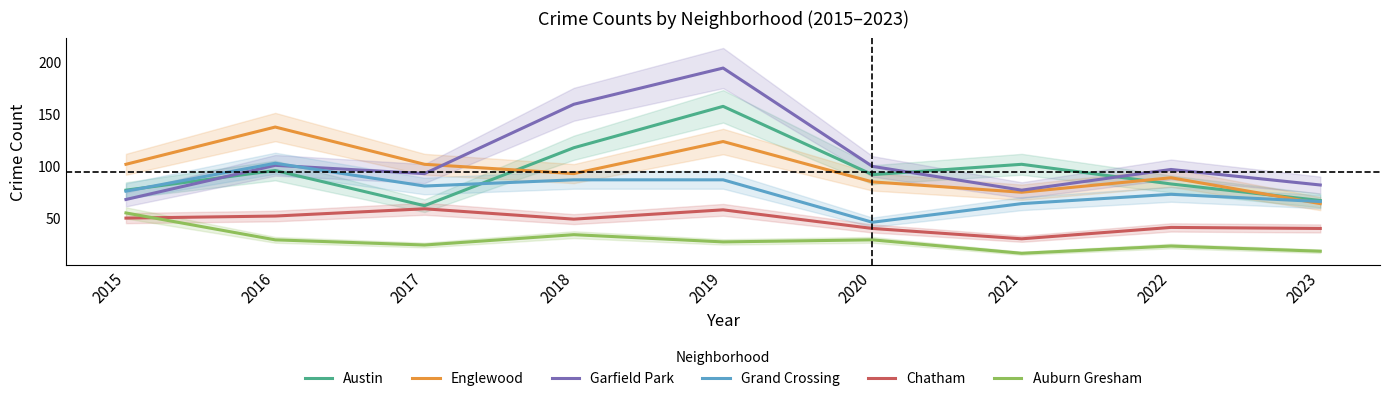

What is the total value across all series at 2020?

386